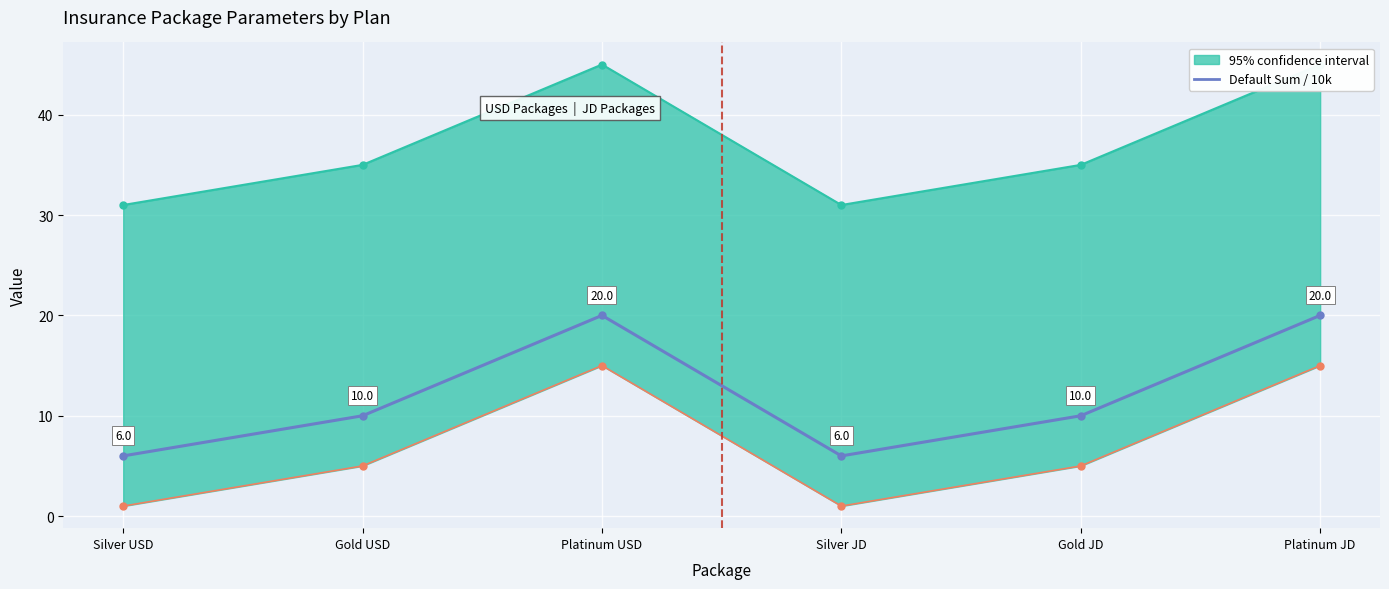

Reading left to right, list all the values displayed in this chart.

Silver USD=6	Gold USD=10	Platinum USD=20	Silver JD=6	Gold JD=10	Platinum JD=20